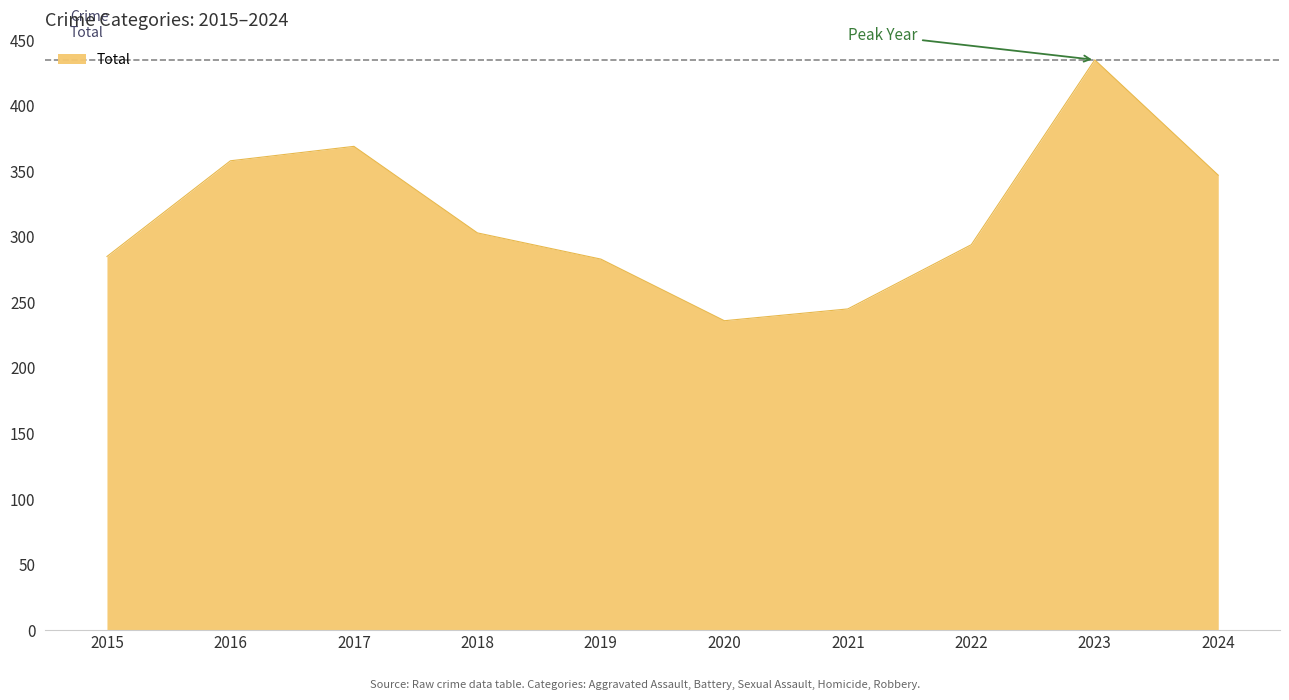

The value at 2022 is 152. True or false?

False